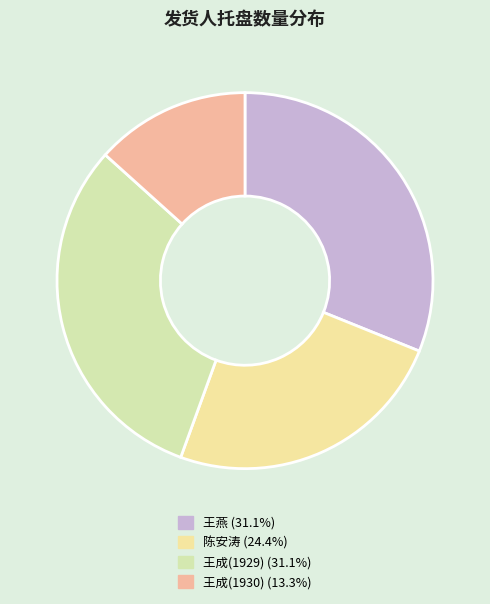

Rank the categories by value from highest to lowest.

王燕, 王成(1929), 陈安涛, 王成(1930)